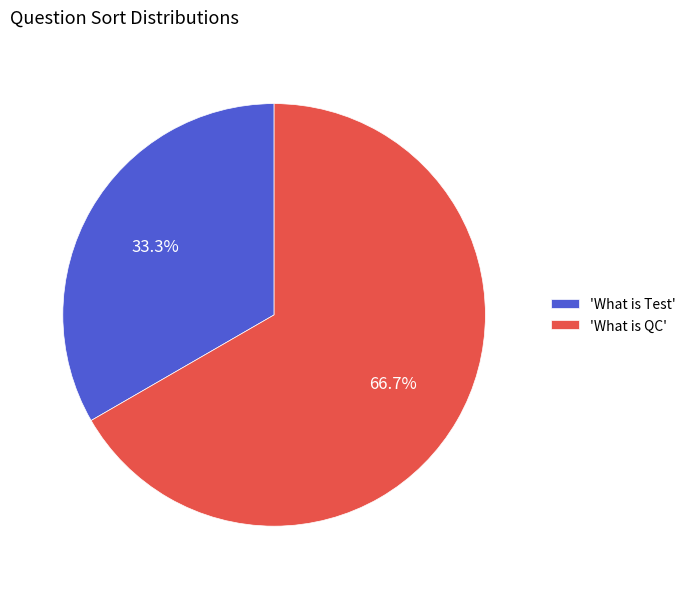

Rank the categories by value from lowest to highest.

'What is Test', 'What is QC'